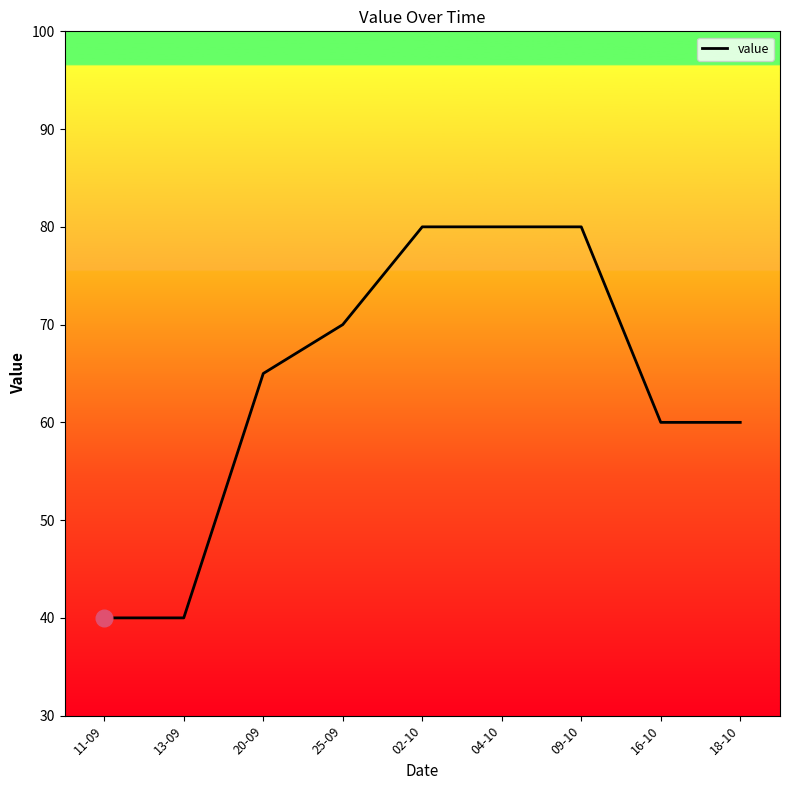

What is the average value?

64